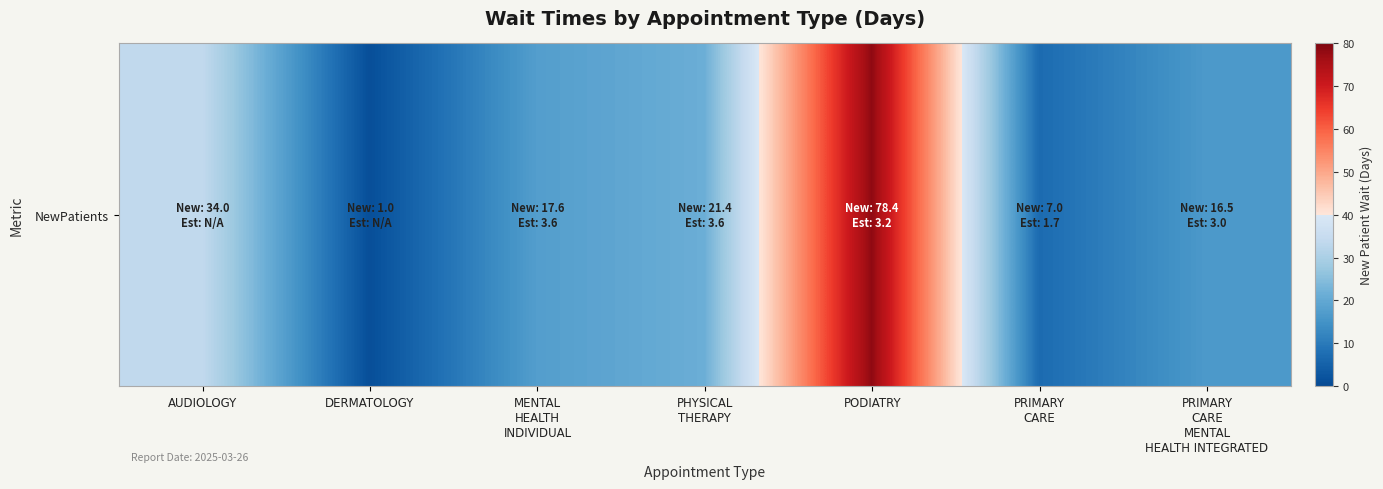

Reading right to left, list all the values displayed in this chart.

16.5	7.0	78.4	21.4	17.6	1.0	34.0